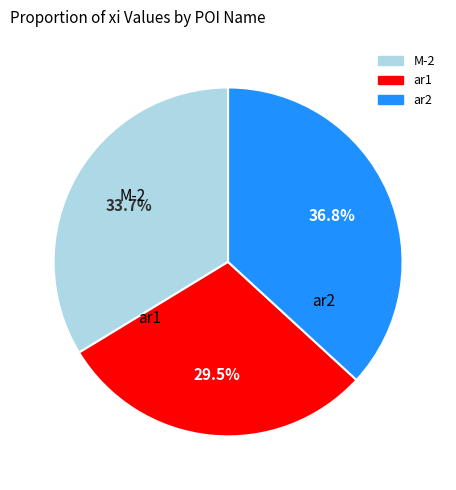

Rank the categories by value from highest to lowest.

ar2, M-2, ar1